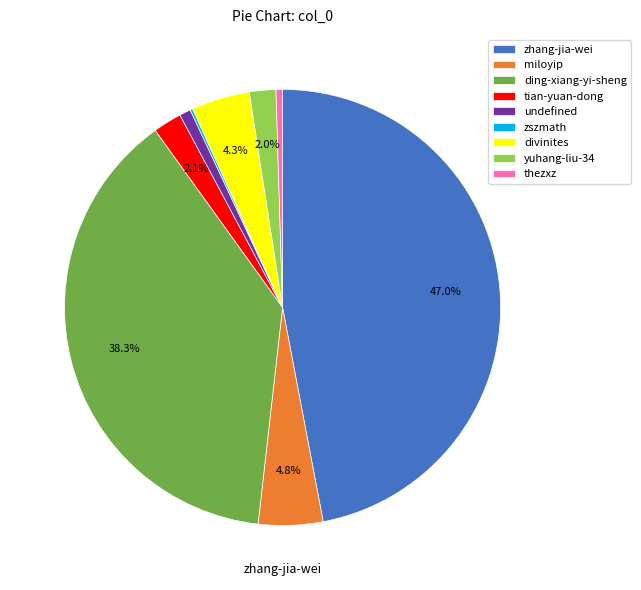

Which category has the biggest portion of the pie?

zhang-jia-wei